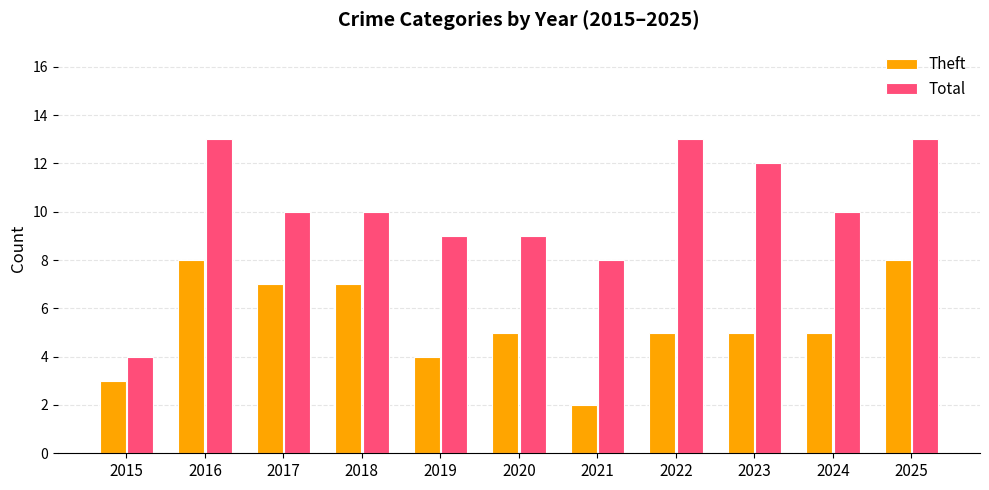

What value does the Theft series have at 2018?

7